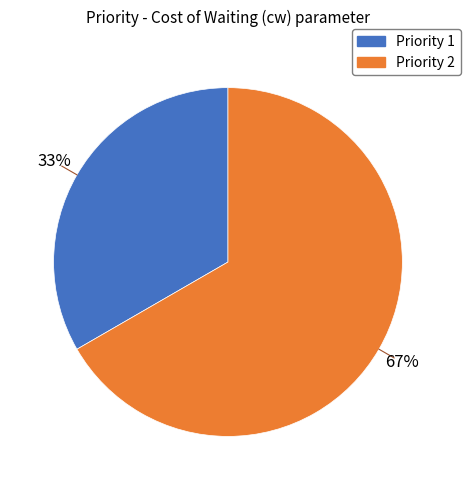

What is the largest slice in the pie chart?

Priority 2